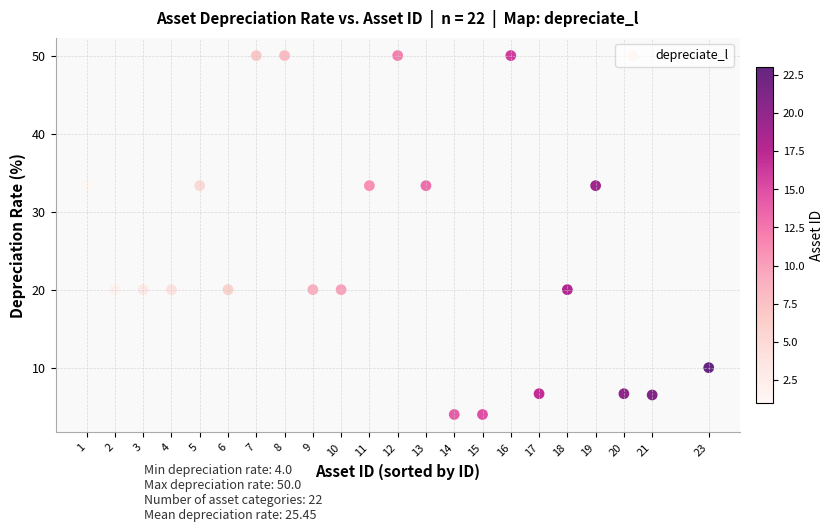

What is the range of X values (max minus min)?

22.0